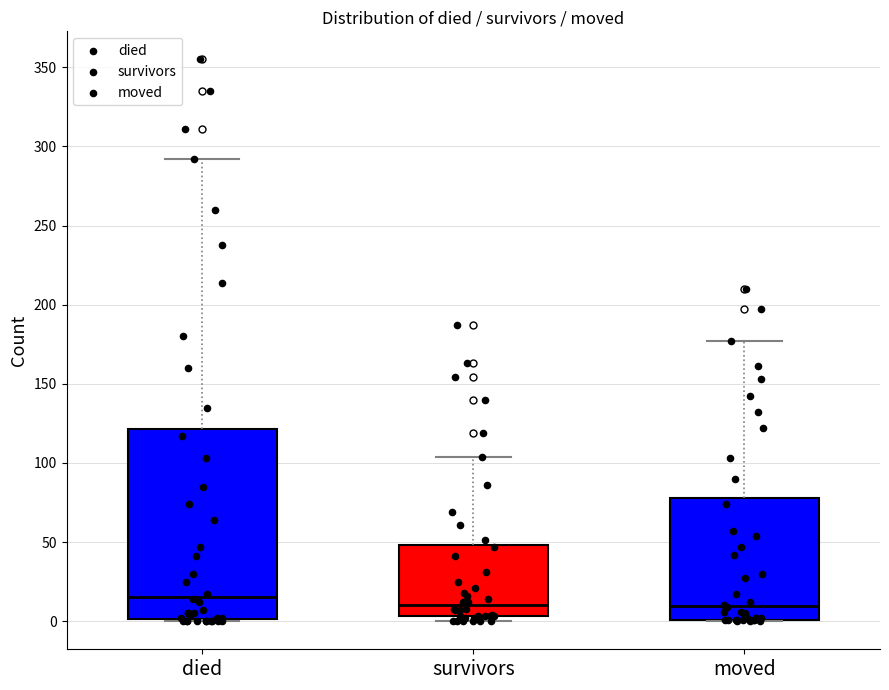

Which box is the tallest, from its lower edge to its upper edge?

died